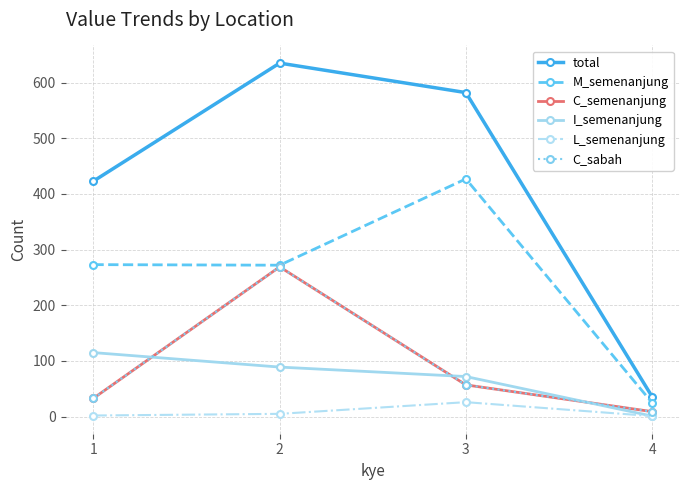

Is this an area chart (filled region under the line)?

No